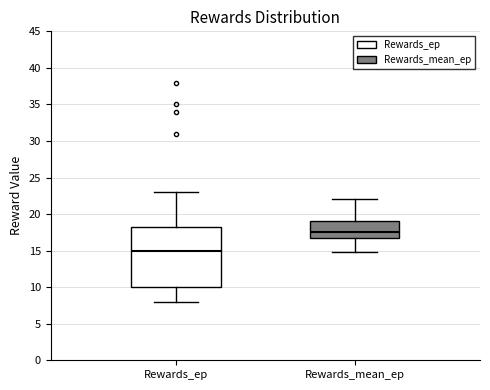

Which box's median line is the lowest?

Rewards_ep